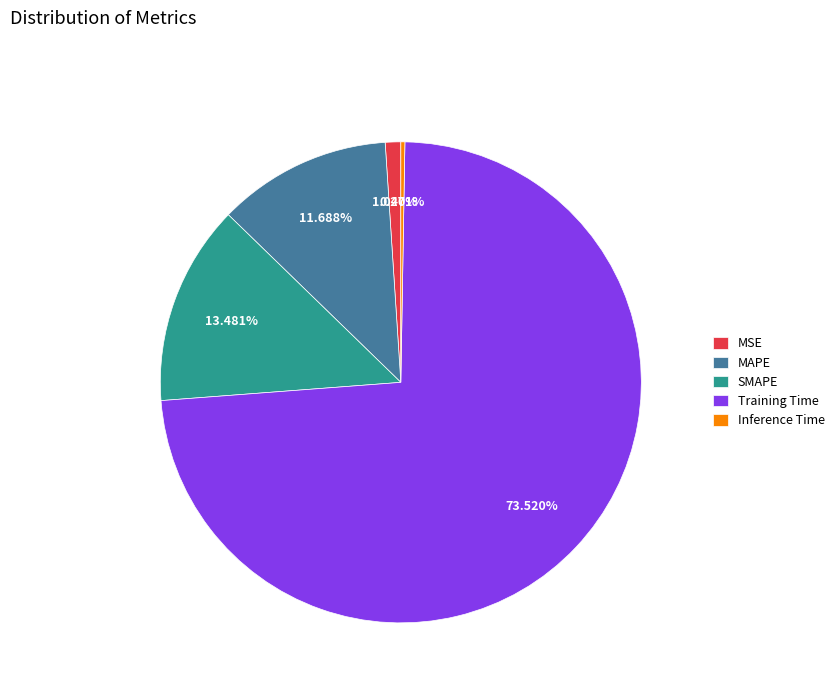

What is the largest slice in the pie chart?

Training Time